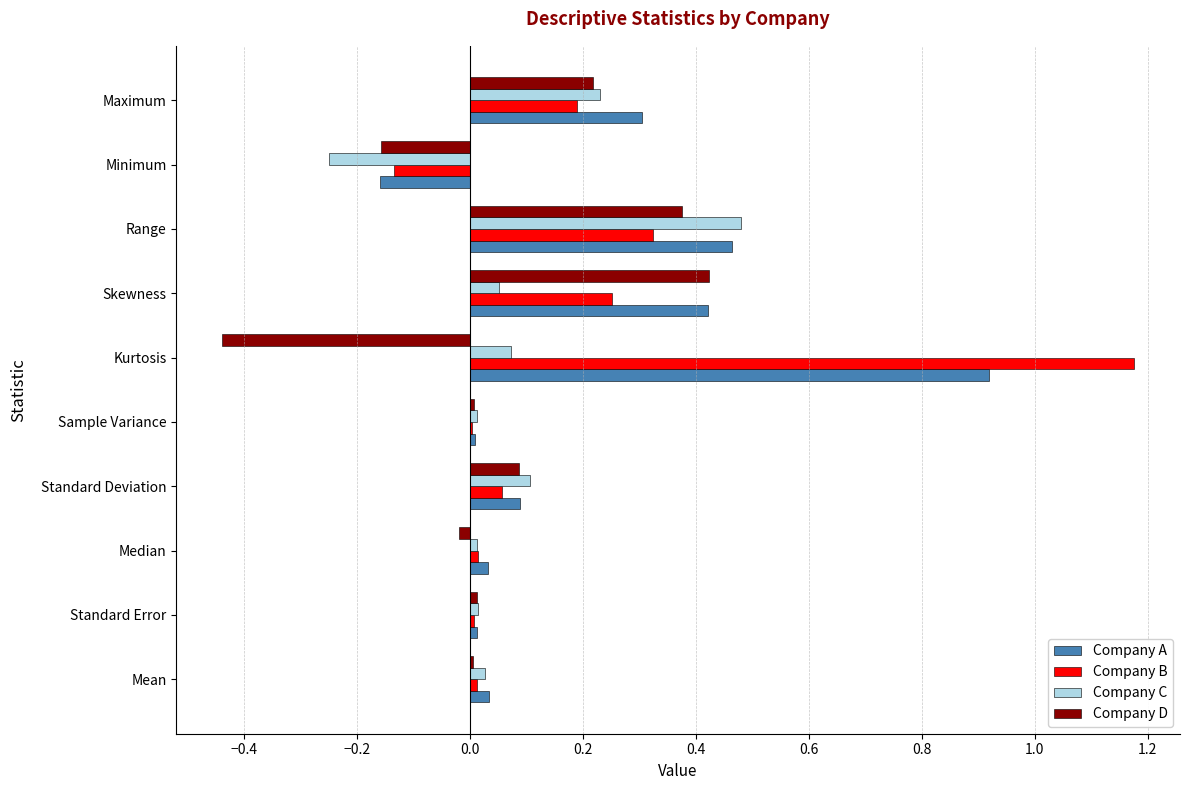

How many data points does each series have?

10